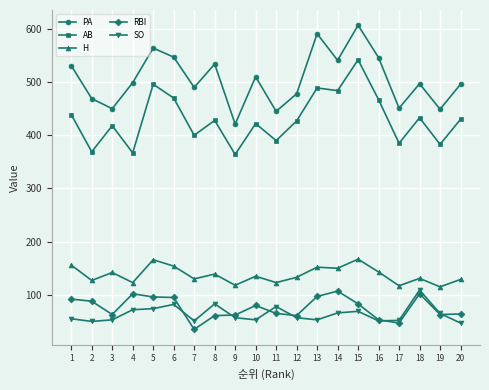

Count the number of data series in this chart.

5